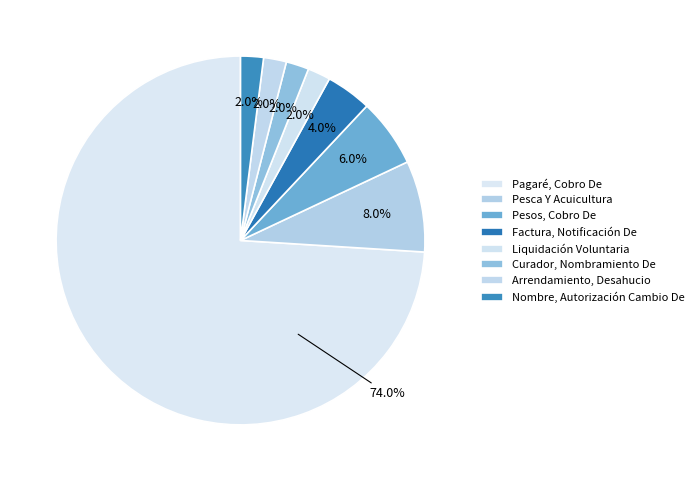

How many slices are in this pie chart?

8